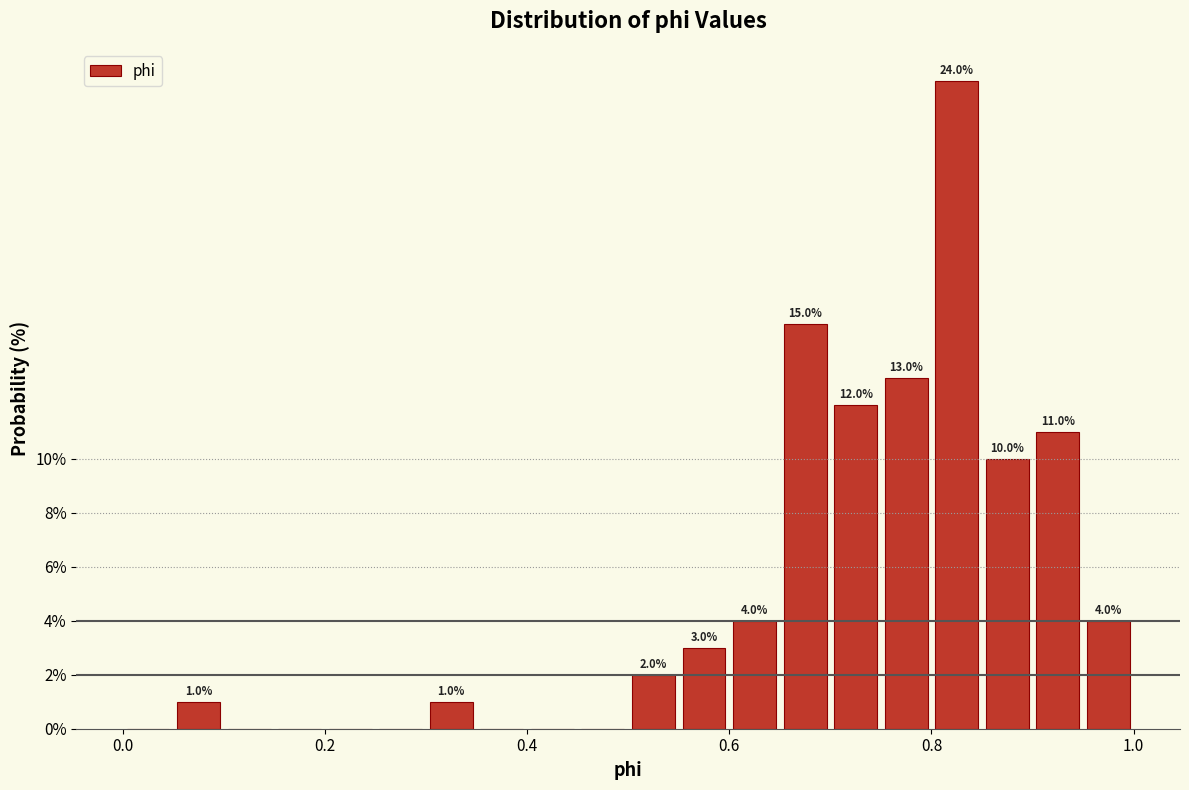

Read against the x-axis, roughly where is the centre of the tallest bar?

0.82